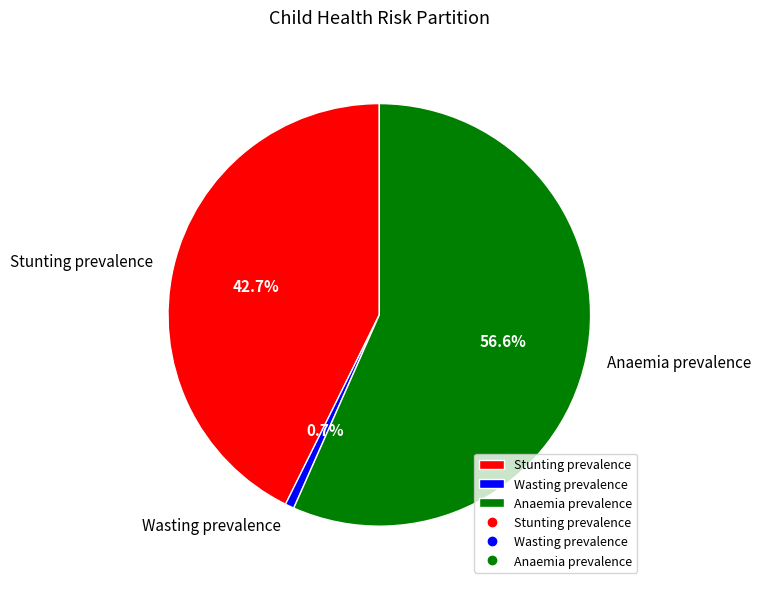

What is the total percentage of Stunting prevalence and Wasting prevalence?

43.4%